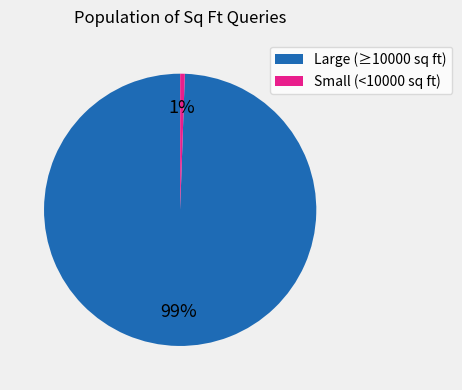

Between Large (≥10000 sq ft) and Small (<10000 sq ft), which is larger?

Large (≥10000 sq ft)